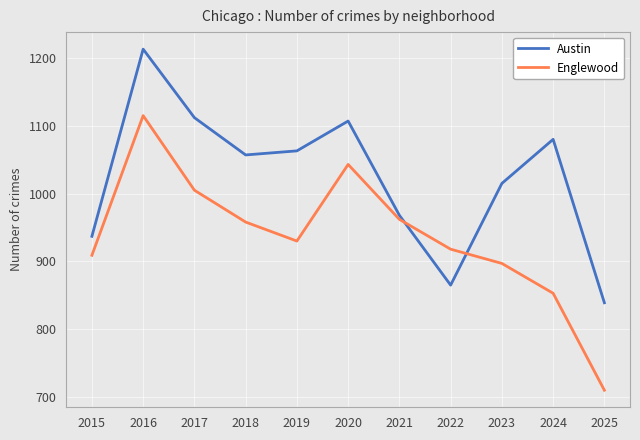

Which series has the widest spread of values?

Englewood